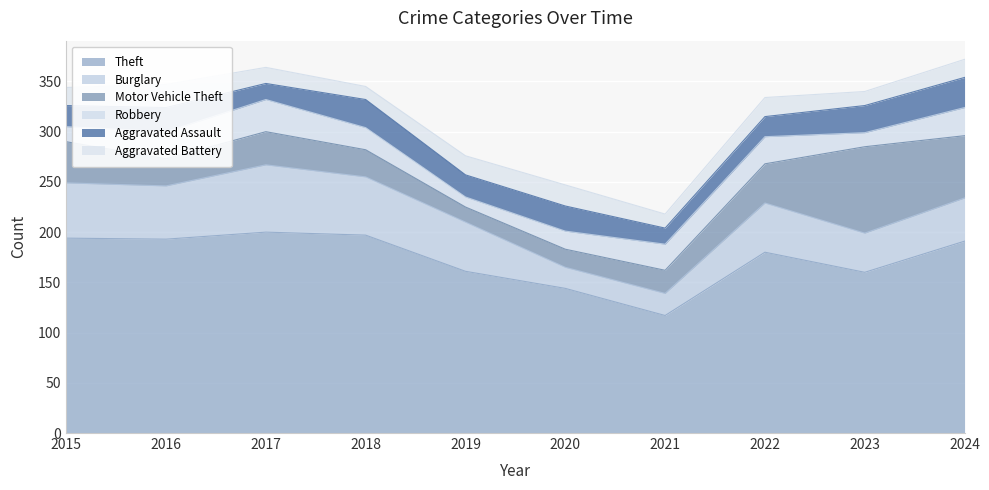

Which series has the widest spread of values?

Theft